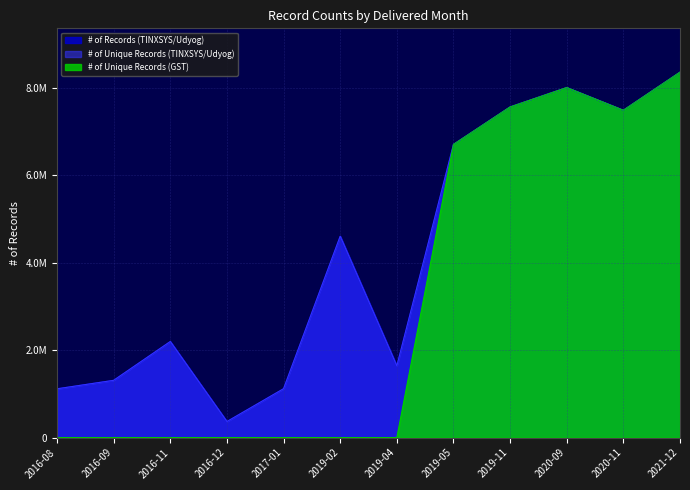

What value does the # of Records (TINXSYS/Udyog) series have at 2019-04?

1637430